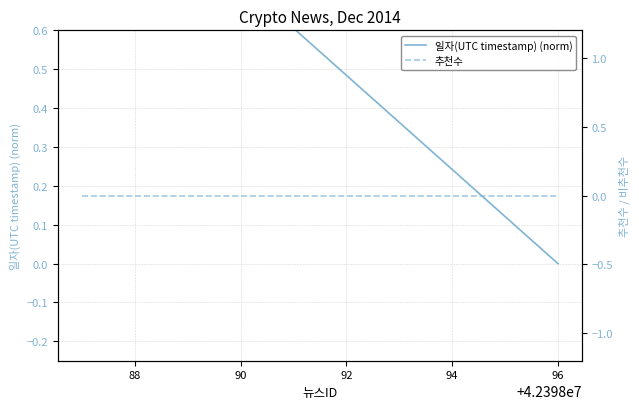

What is the value of the 일자(UTC timestamp) (norm) point at the 1st from the left?

1.0